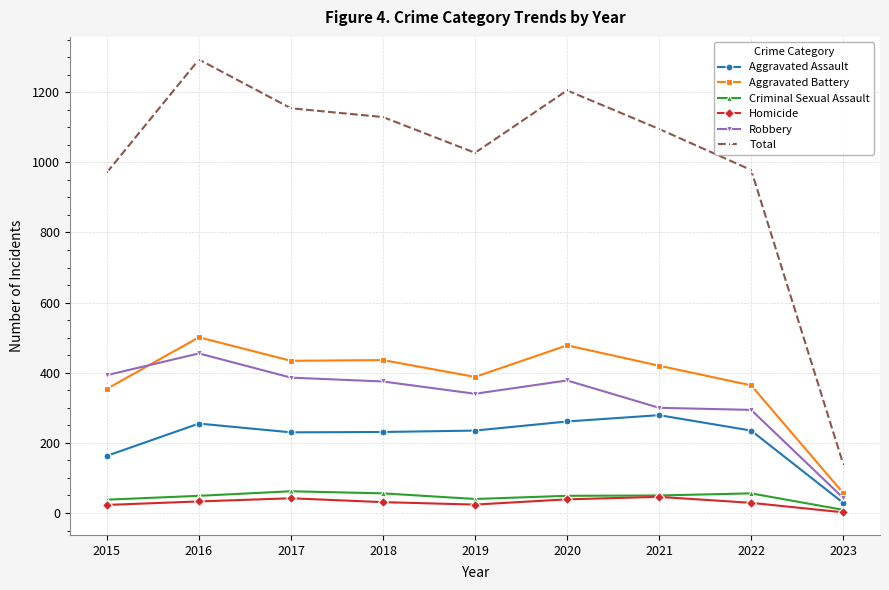

Is the value of Aggravated Battery at 2023 greater than the value of Aggravated Assault at 2020?

No